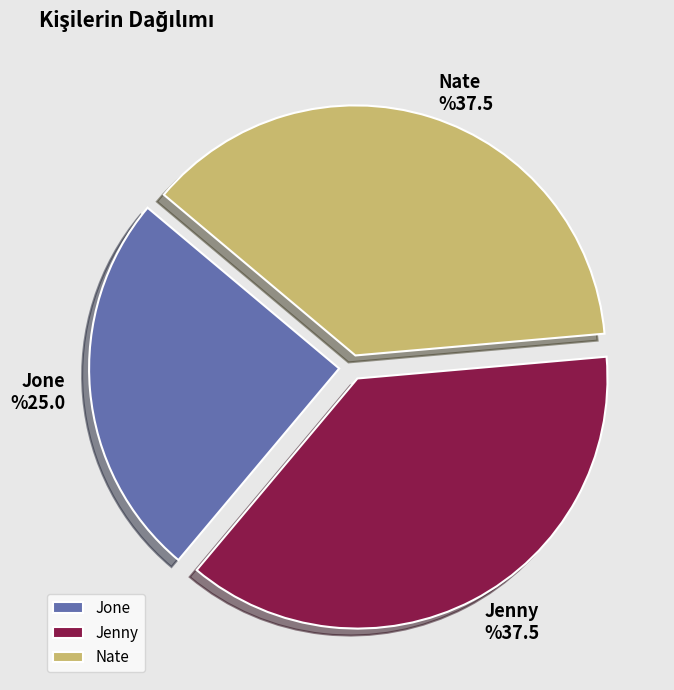

Which slice is the smallest?

Jone